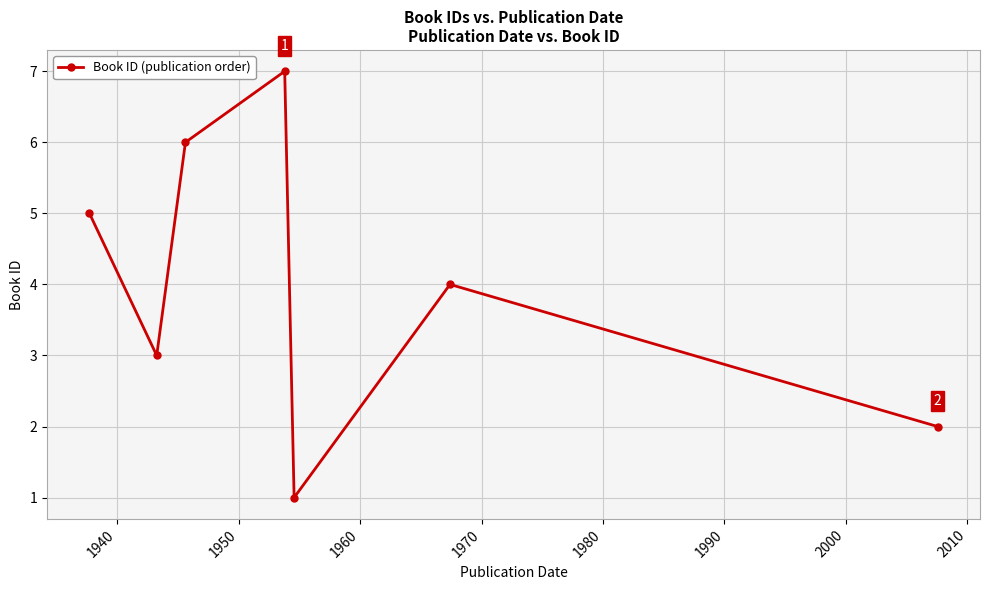

Reading right to left, transcribe all the data shown in this chart.

2	4	1	7	6	3	5